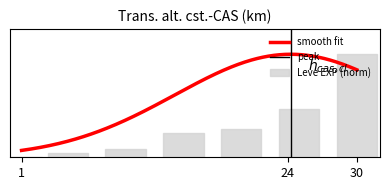

What is the change in value from 5 to 25?

+0.4